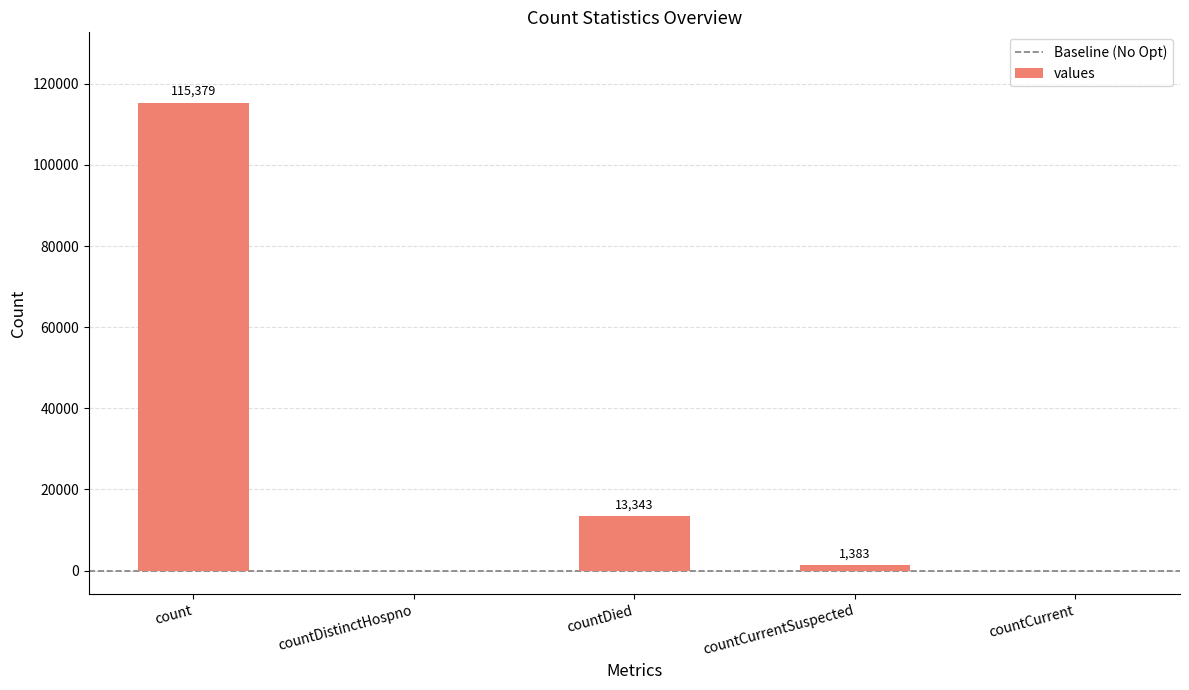

Between countDistinctHospno and countDied, which is larger?

countDied